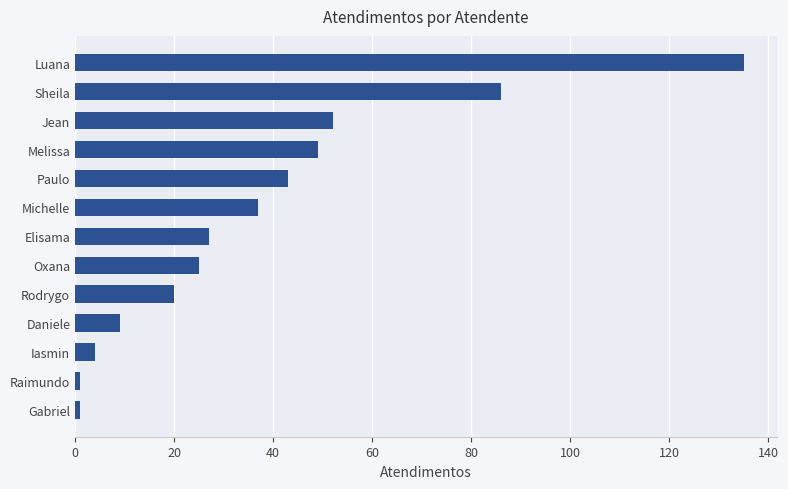

What is the change in value from Rodrygo to Elisama?

+7